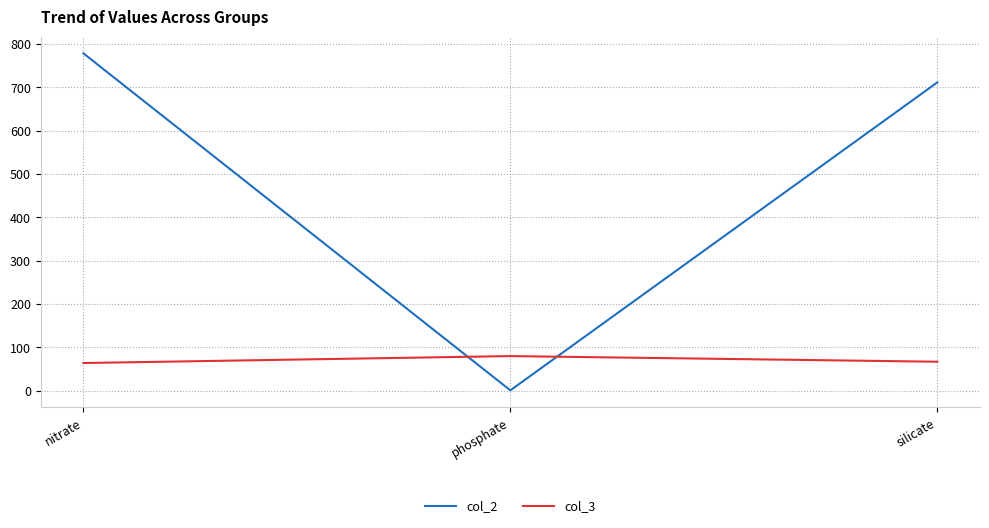

What position from the right is silicate?

1